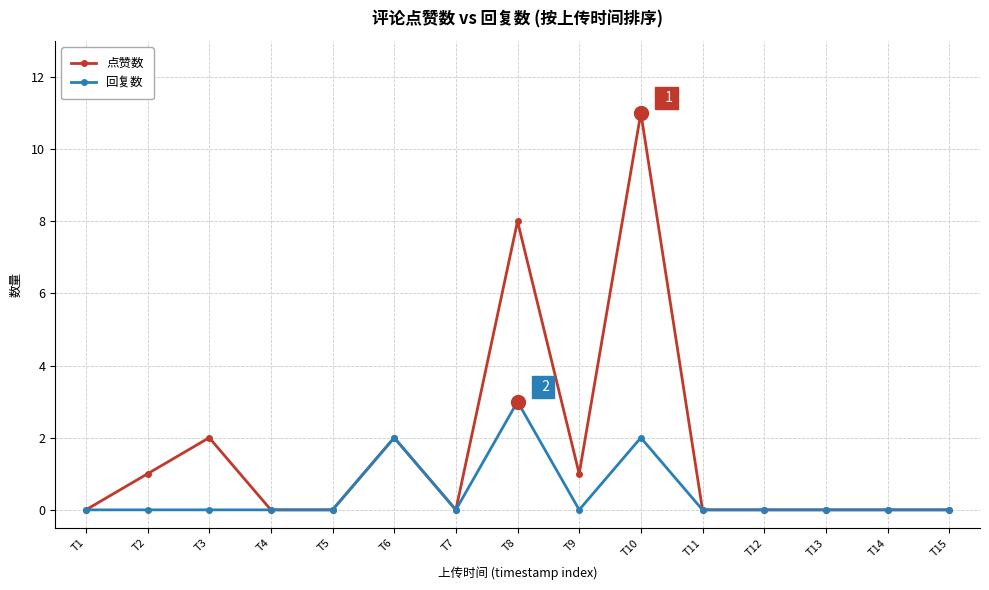

Which label corresponds to the largest value in the chart?

T10